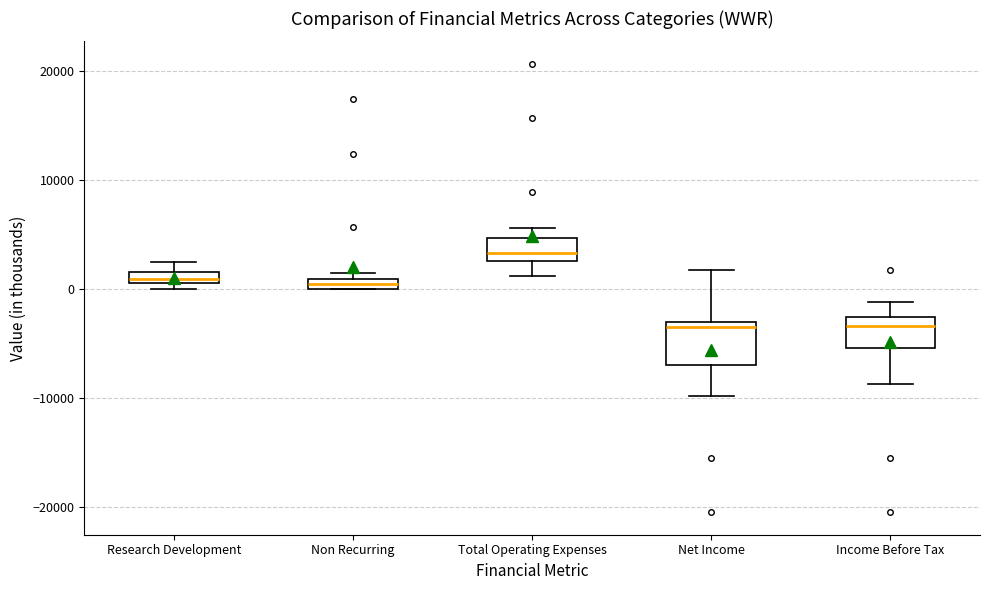

Where is the upper edge of the box for Net Income on the y-axis? The values are not printed on the chart, so give them approximately, as read against the axis.

-3000